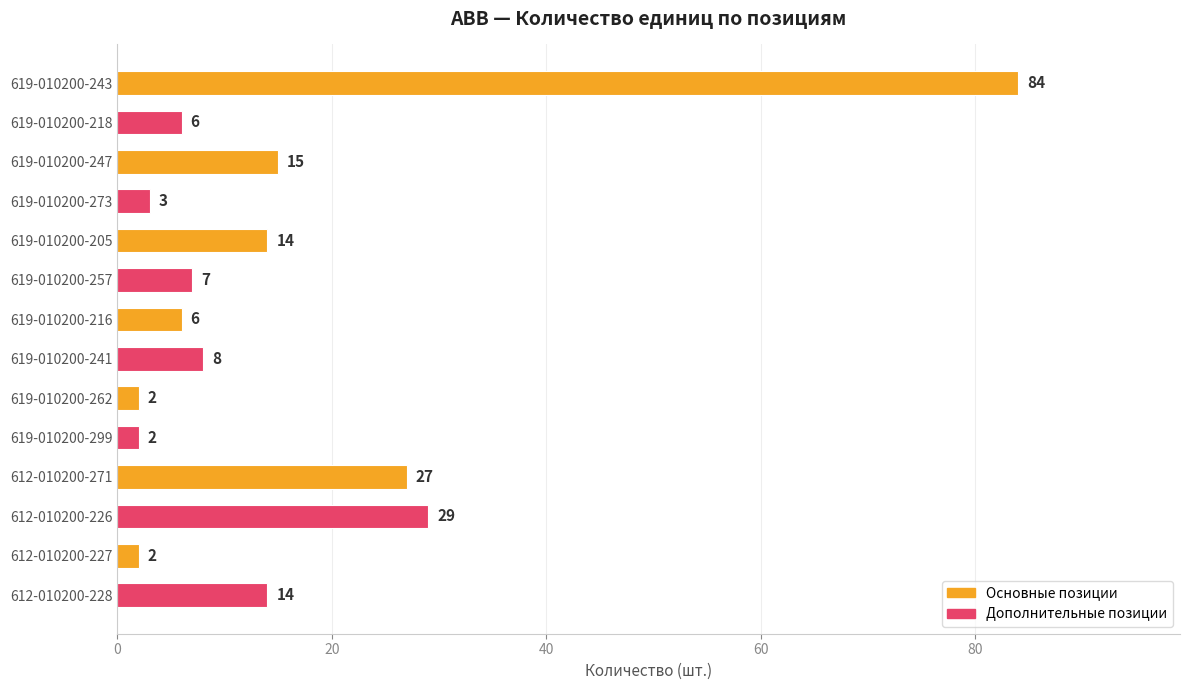

What is the change in value from 619-010200-257 to 612-010200-226?

+22